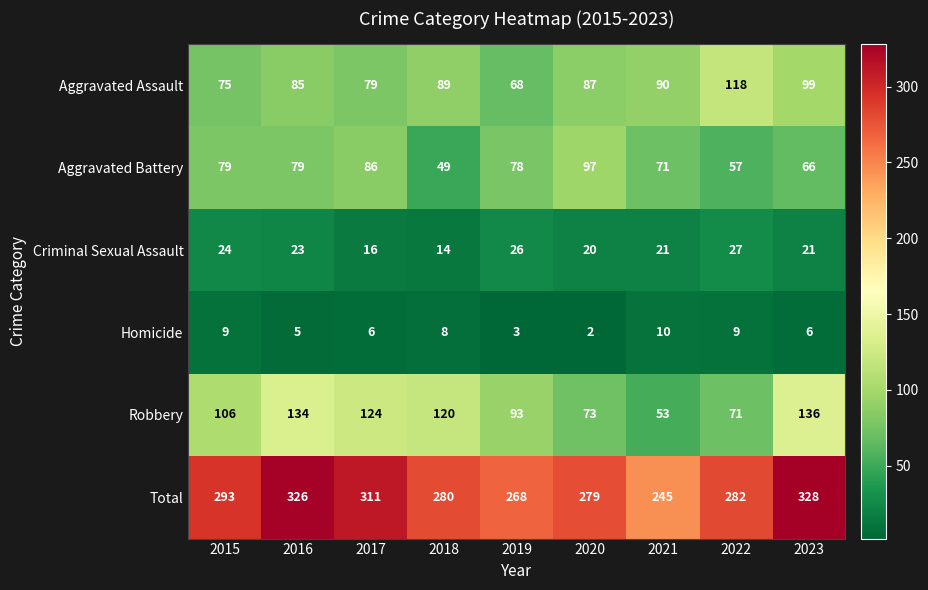

What is the difference between the second highest and second lowest values in the Robbery series?

63